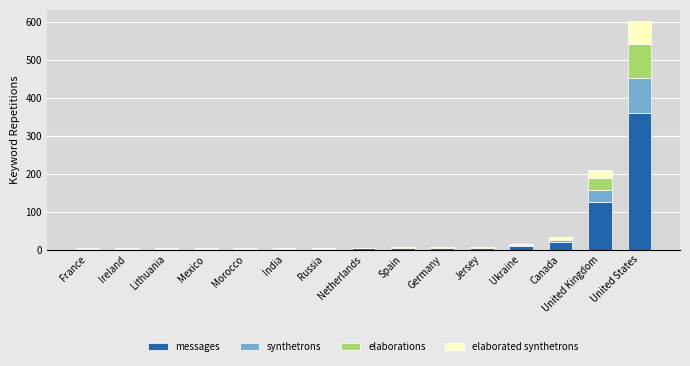

At which category is the sum across all series the highest?

United States